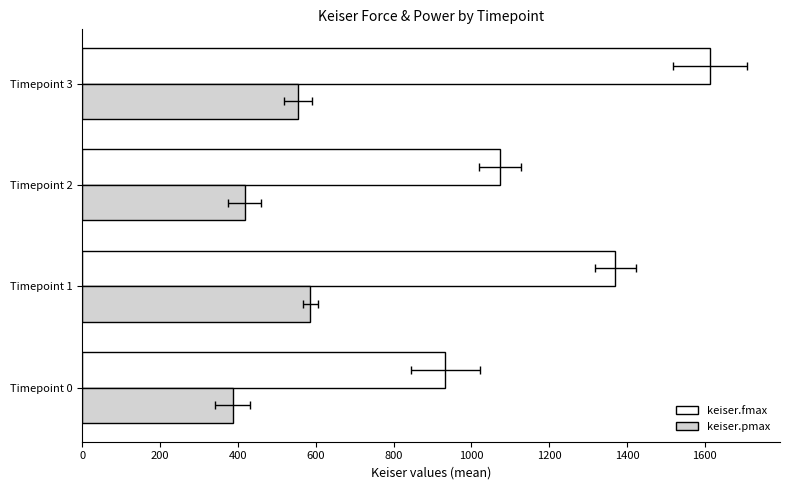

Which series has the widest spread of values?

keiser.fmax